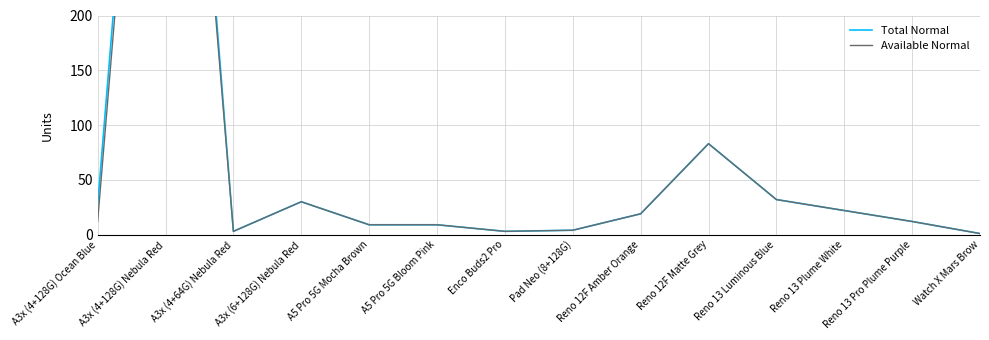

What are all the series names shown in the legend?

Total Normal, Available Normal